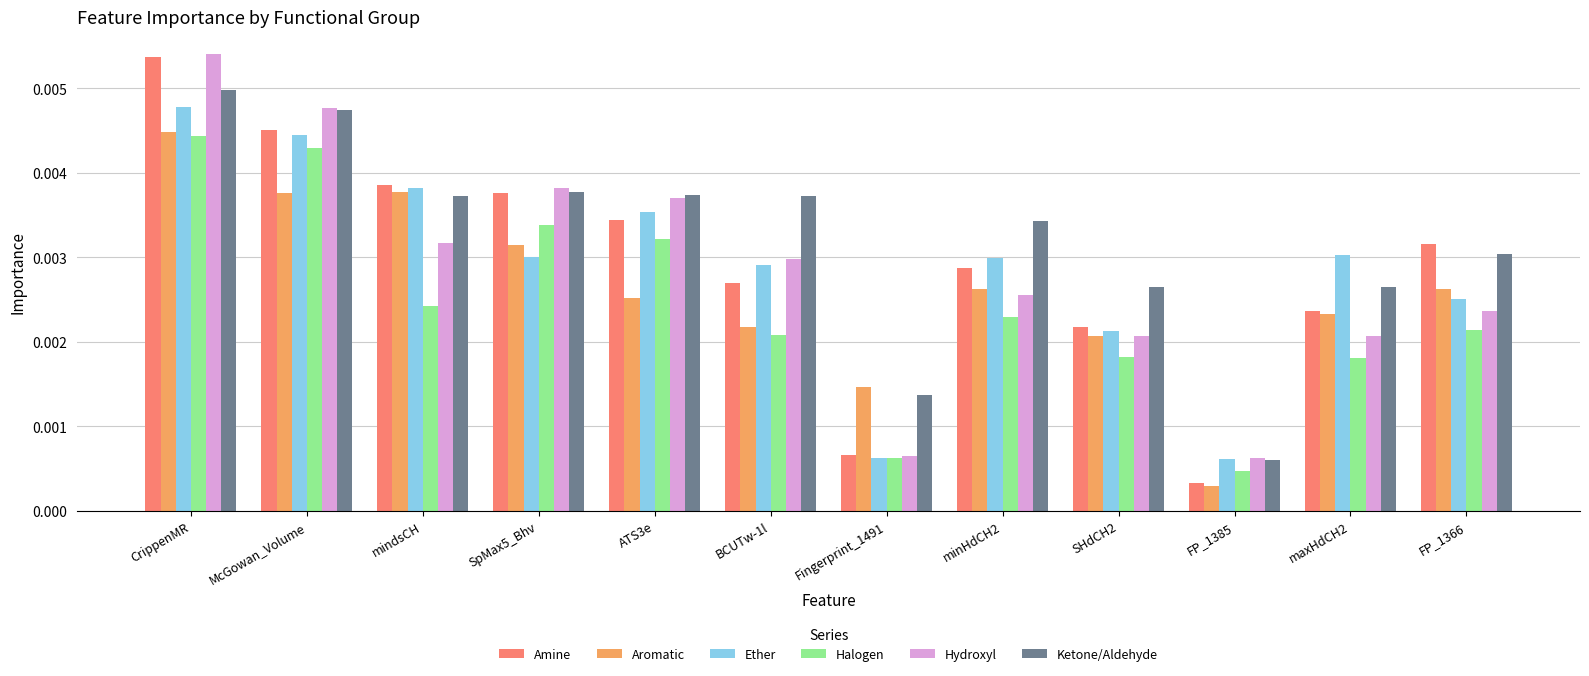

At how many categories does at least one series exceed 0?

12